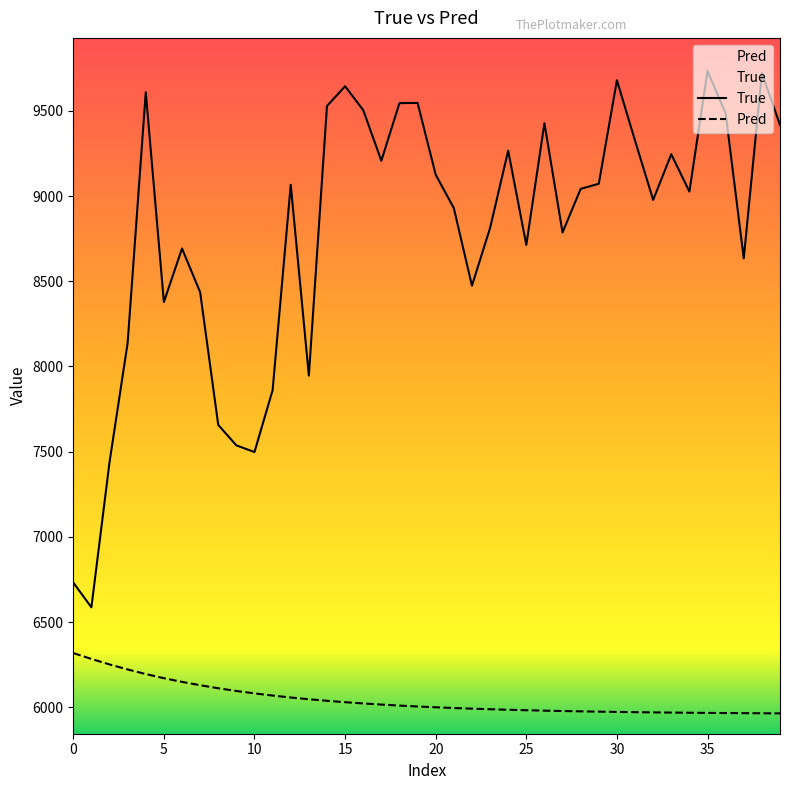

List the series in order of their peak value, highest first.

True, Pred